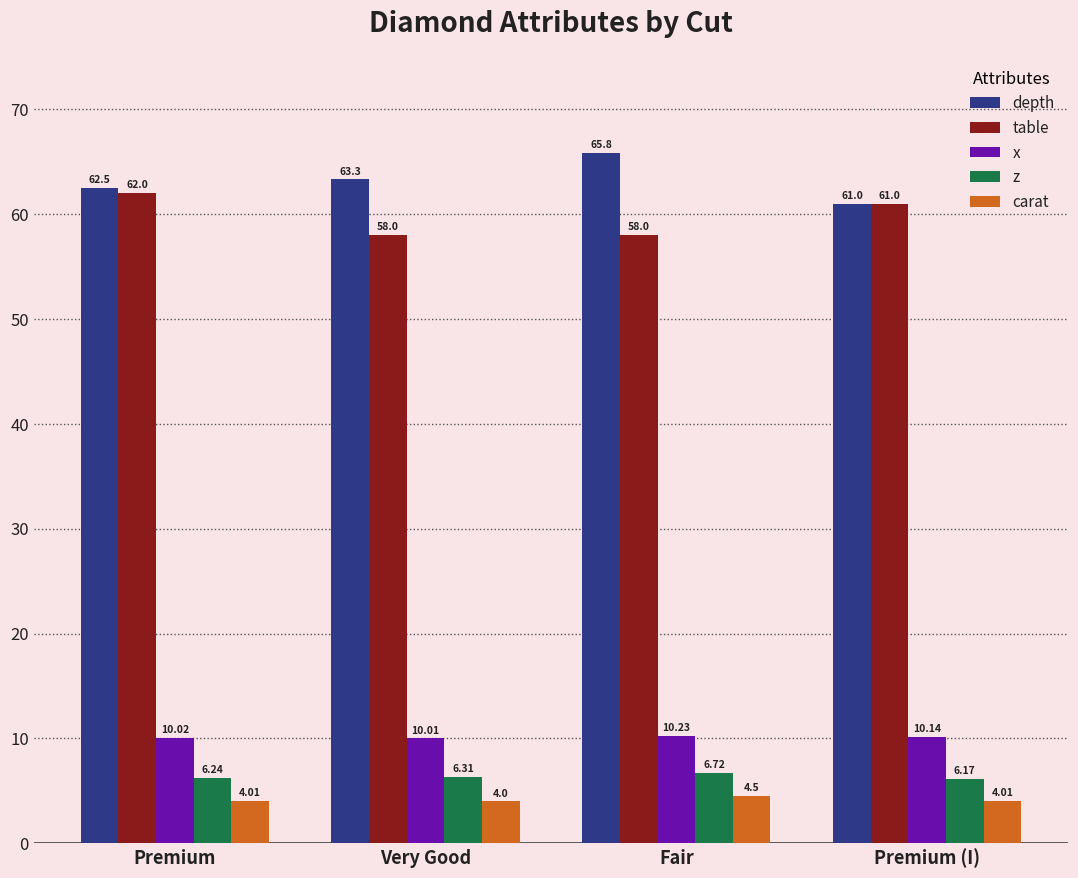

What is the value of the depth bar at the 3rd from the left?

65.8